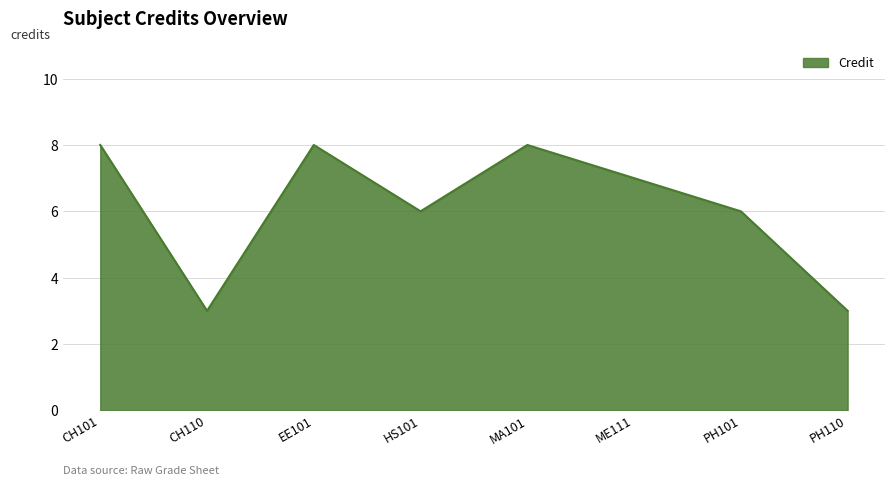

Reading left to right, list all the values displayed in this chart.

8	3	8	6	8	7	6	3